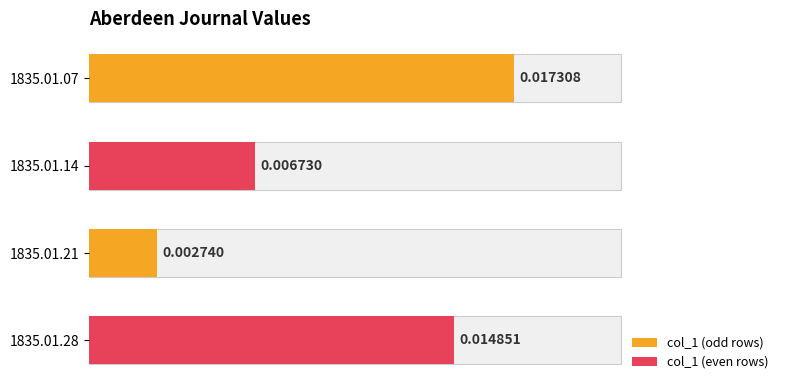

True or false: the data shows 0.0 at 0.010.

False